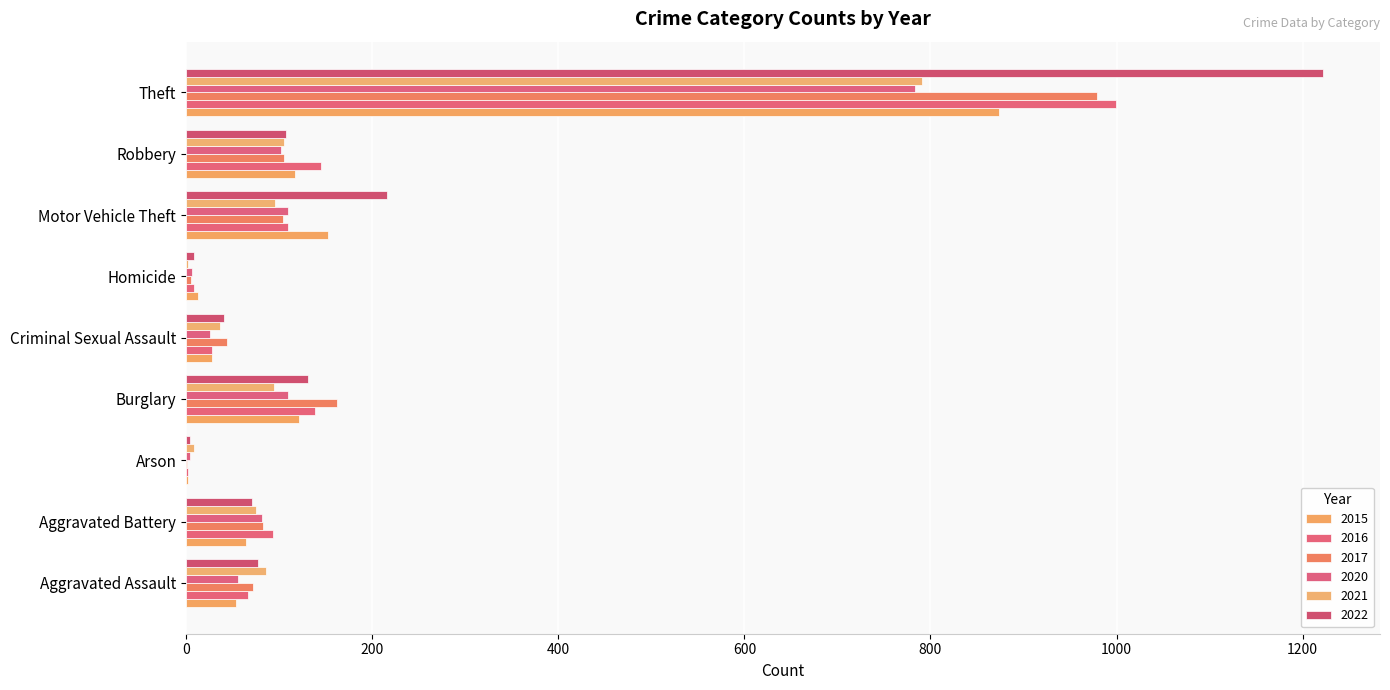

What is the greatest value displayed?

1222